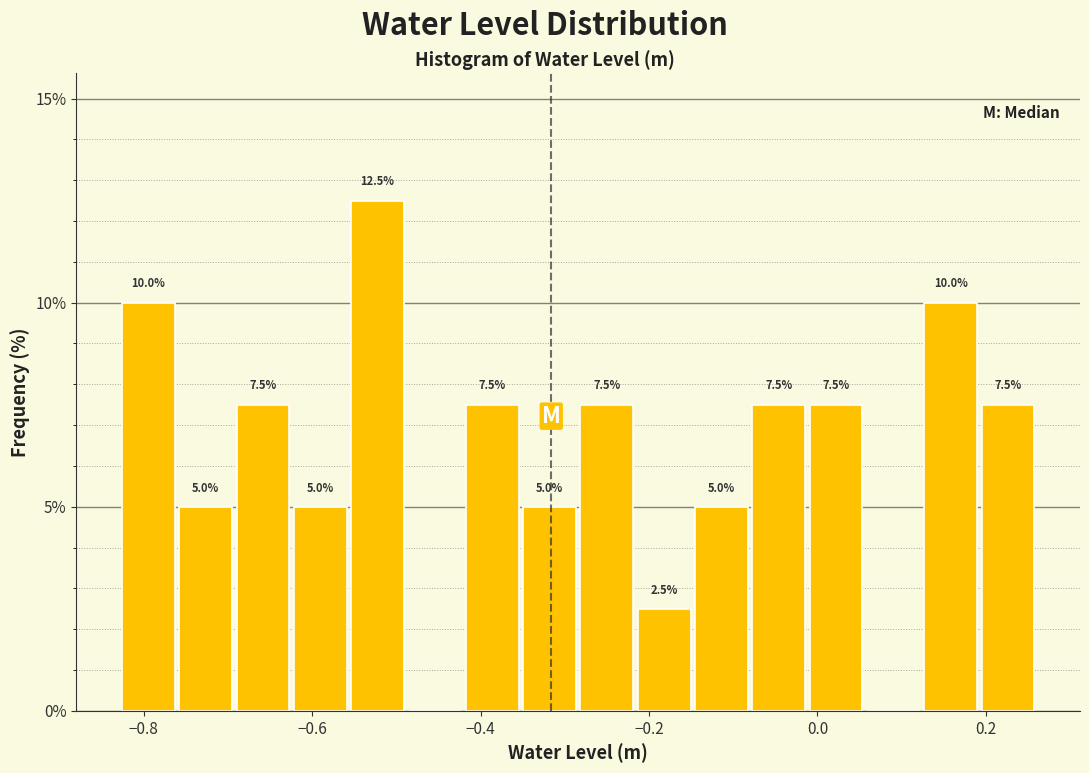

Read against the x-axis, roughly where is the centre of the tallest bar?

-0.52